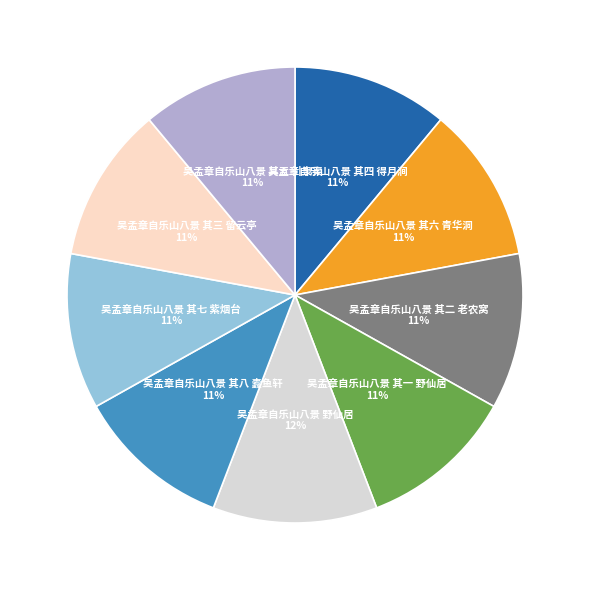

Is there any slice that represents more than half of the pie?

No